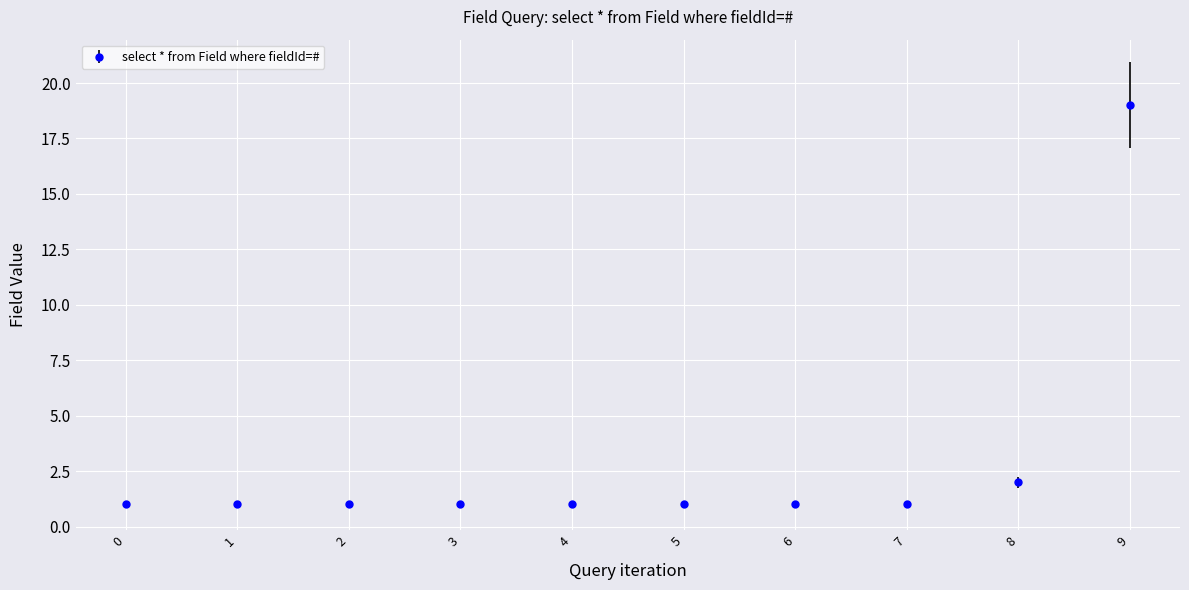

Reading left to right, list all the values displayed in this chart.

0=1	1=1	2=1	3=1	4=1	5=1	6=1	7=1	8=2	9=19